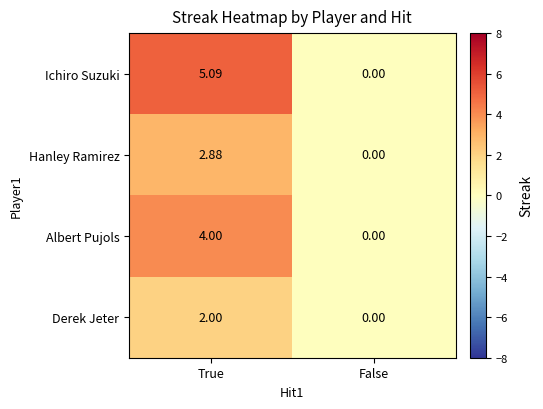

At True, list the series in order from smallest to largest.

Derek Jeter, Hanley Ramirez, Albert Pujols, Ichiro Suzuki